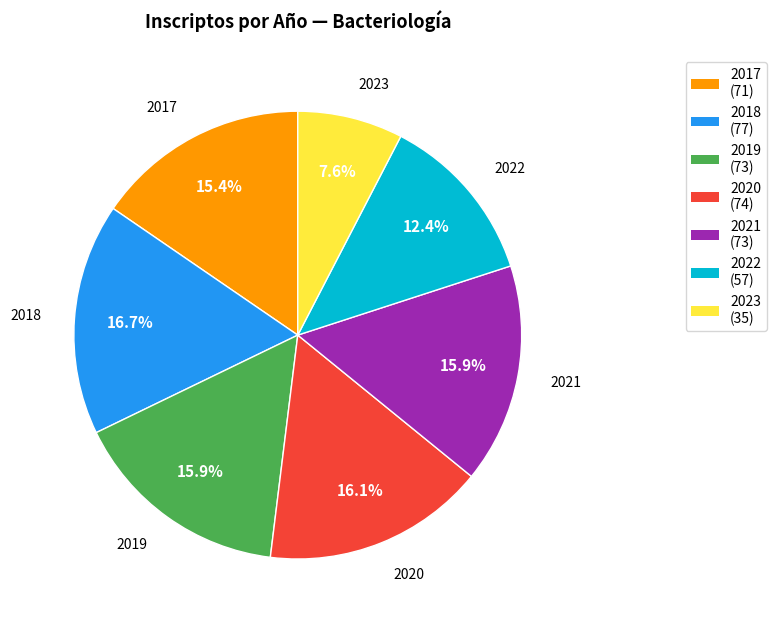

Which category has the biggest portion of the pie?

2018